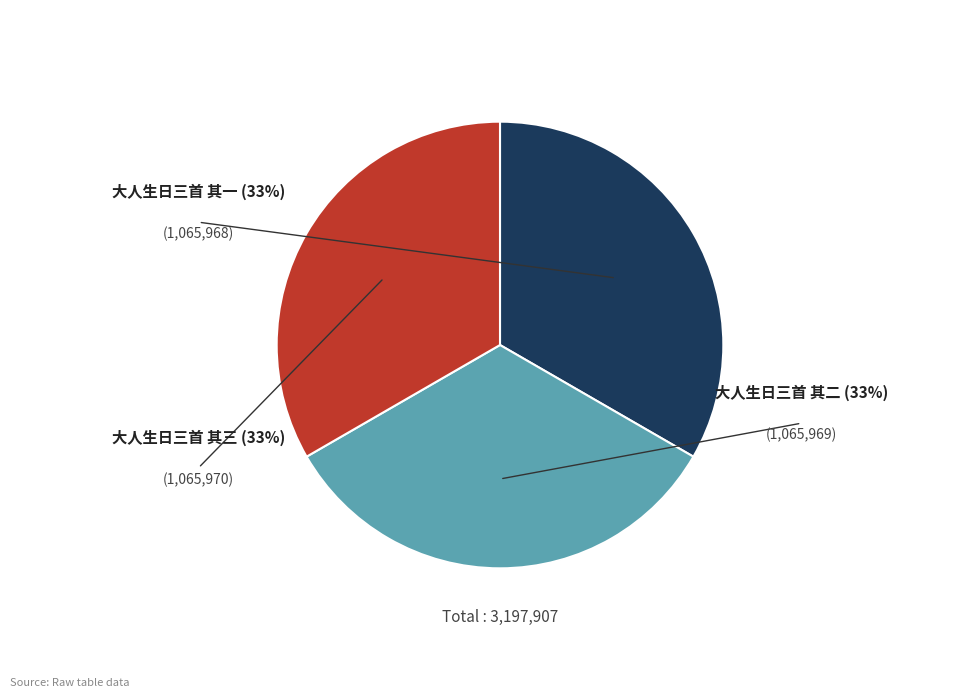

Combined, do 大人生日三首 其二 and 大人生日三首 其三 account for over 50%?

Yes